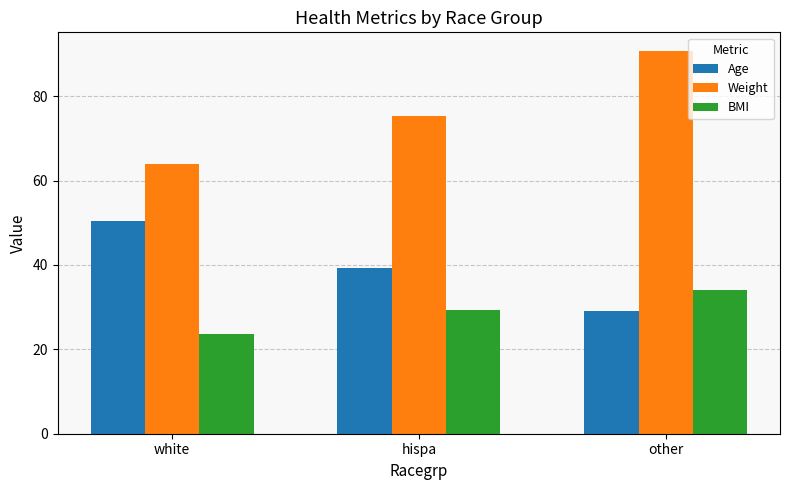

How many series are shown in this chart?

3